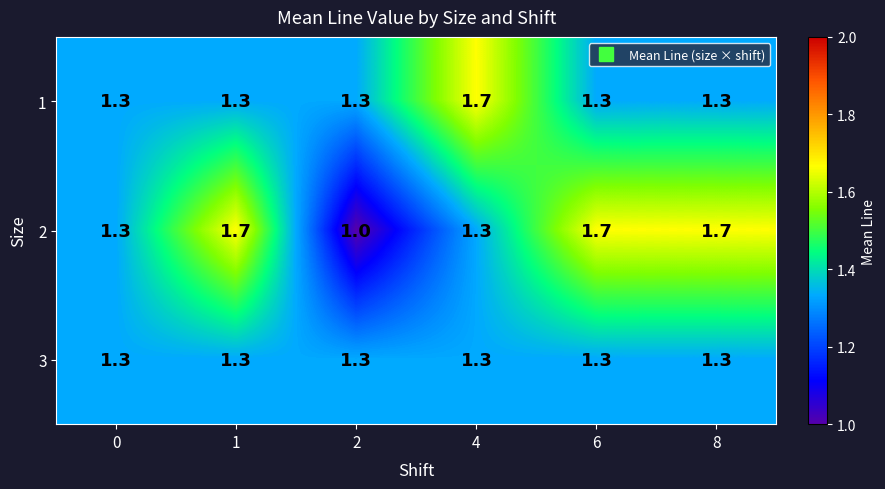

What is the total value across all series at 6?

4.3